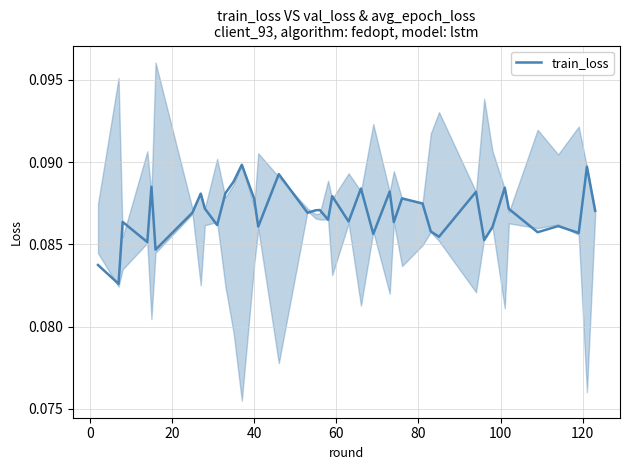

The chart shows a value of 0.1 at 10. True or false?

False